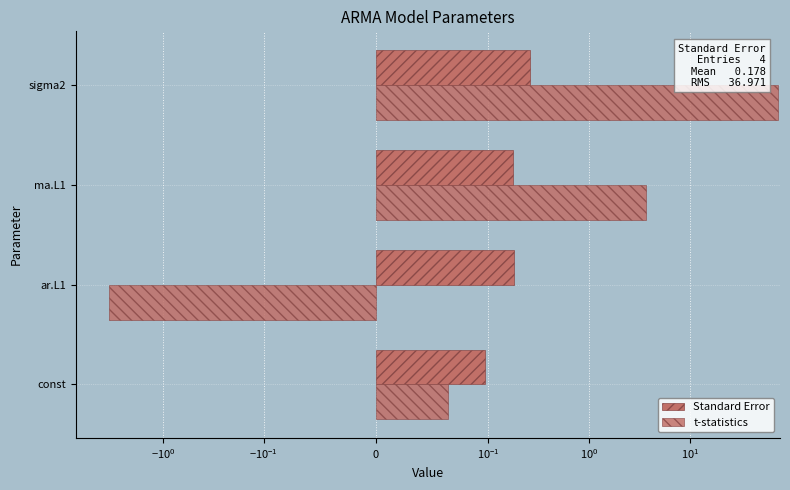

Is the value of Standard Error at sigma2 greater than the value of t-statistics at const?

Yes